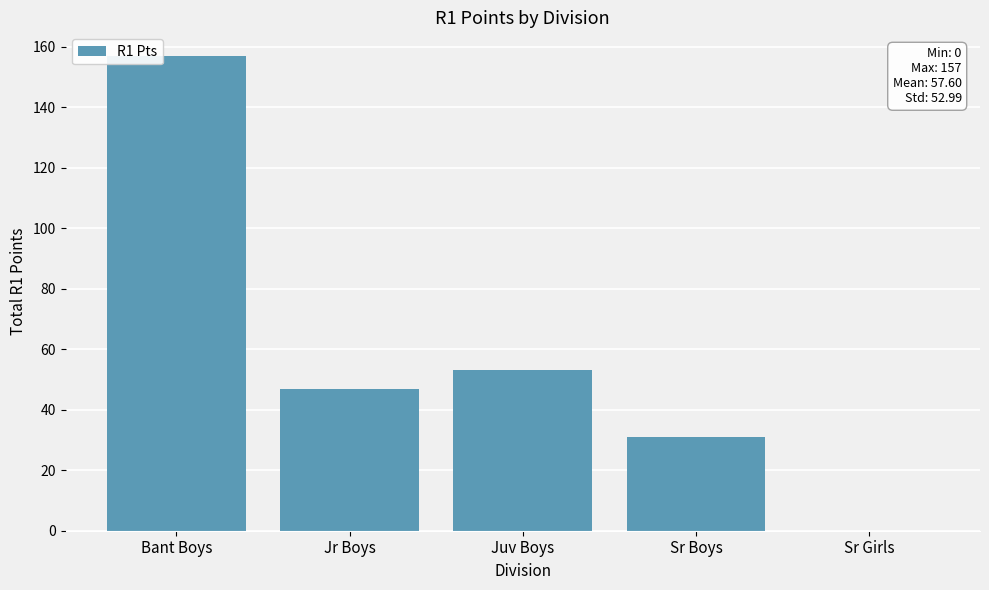

Reading left to right, extract all data points from this chart.

Bant Boys=157	Jr Boys=47	Juv Boys=53	Sr Boys=31	Sr Girls=0